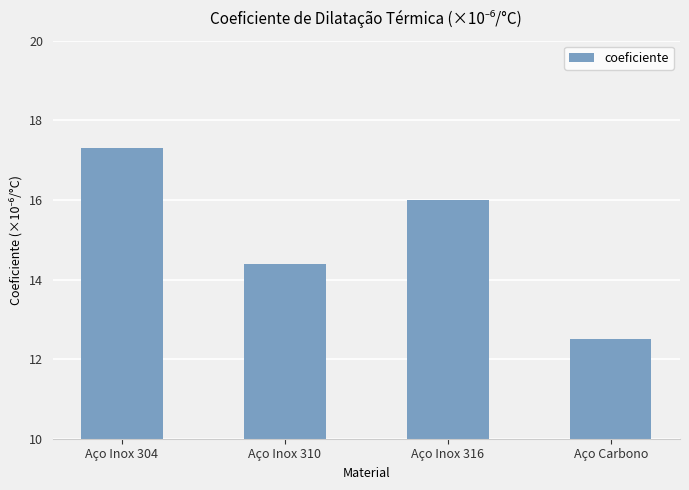

How many bars are there in total?

4